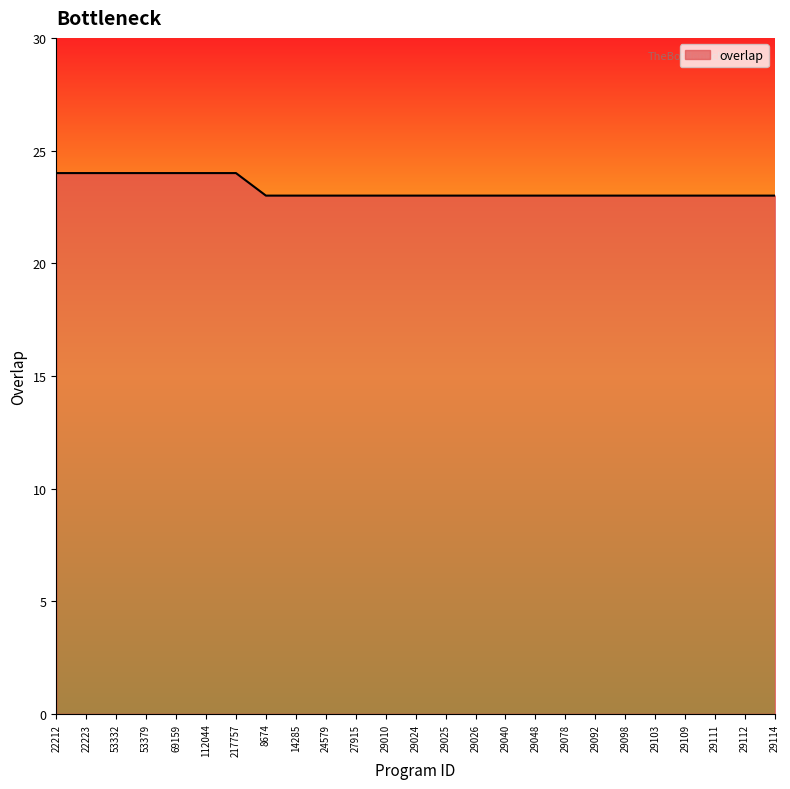

Count the number of data series in this chart.

1